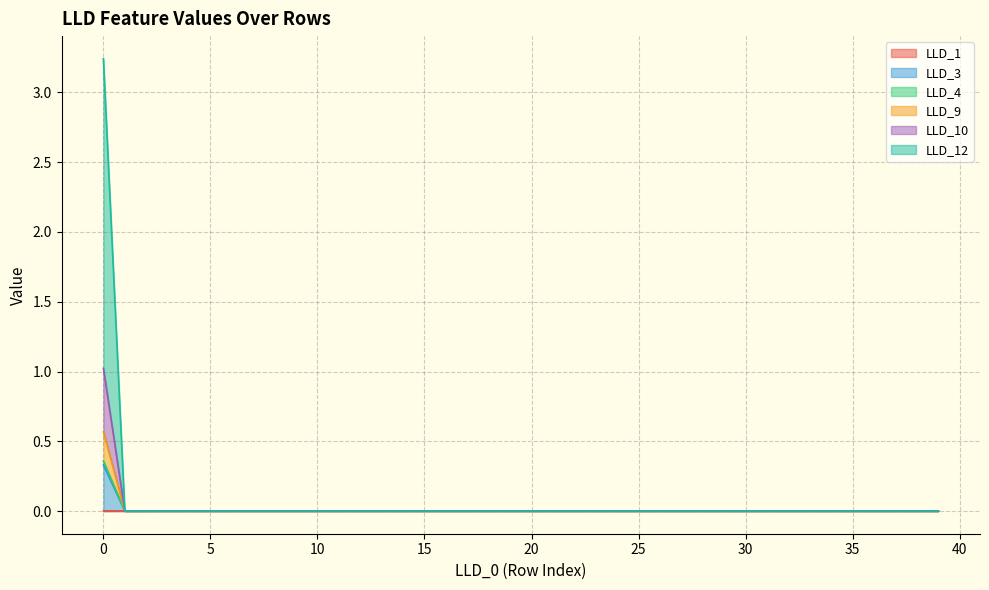

What are all the series names shown in the legend?

LLD_1, LLD_3, LLD_4, LLD_9, LLD_10, LLD_12